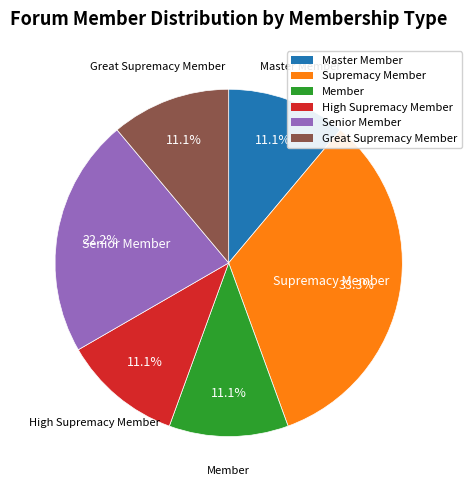

Is there a majority slice in this chart?

No